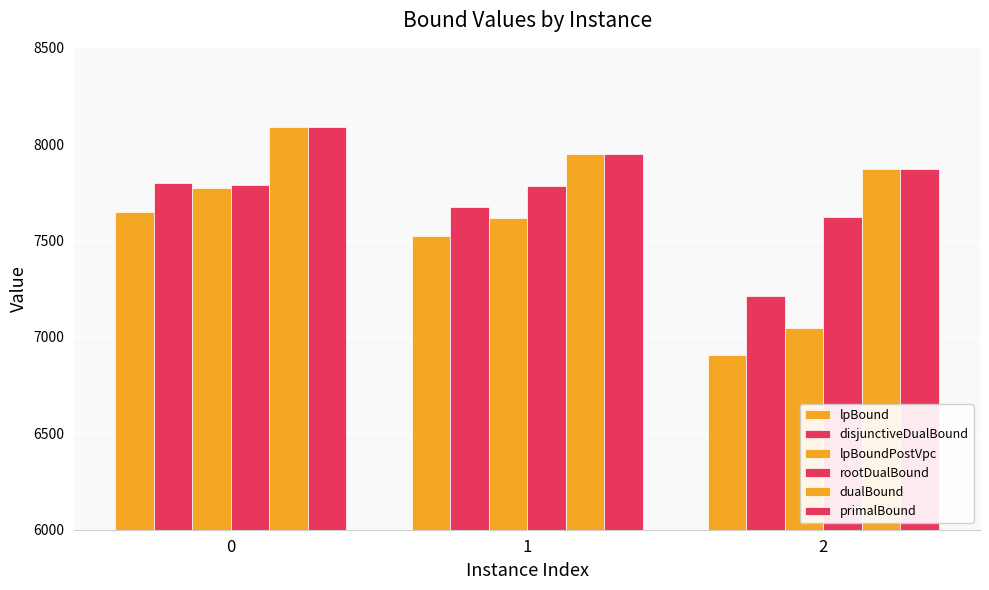

True or false: lpBound has a value of 10136.4 at 2.

False